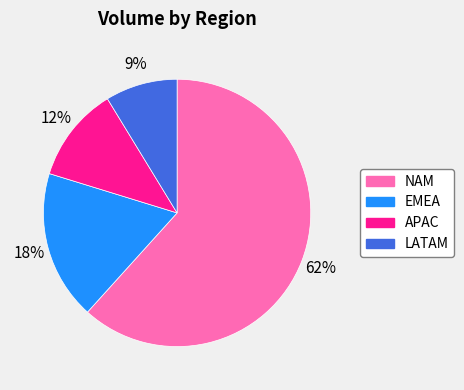

Is the sum of NAM and LATAM greater than half?

Yes